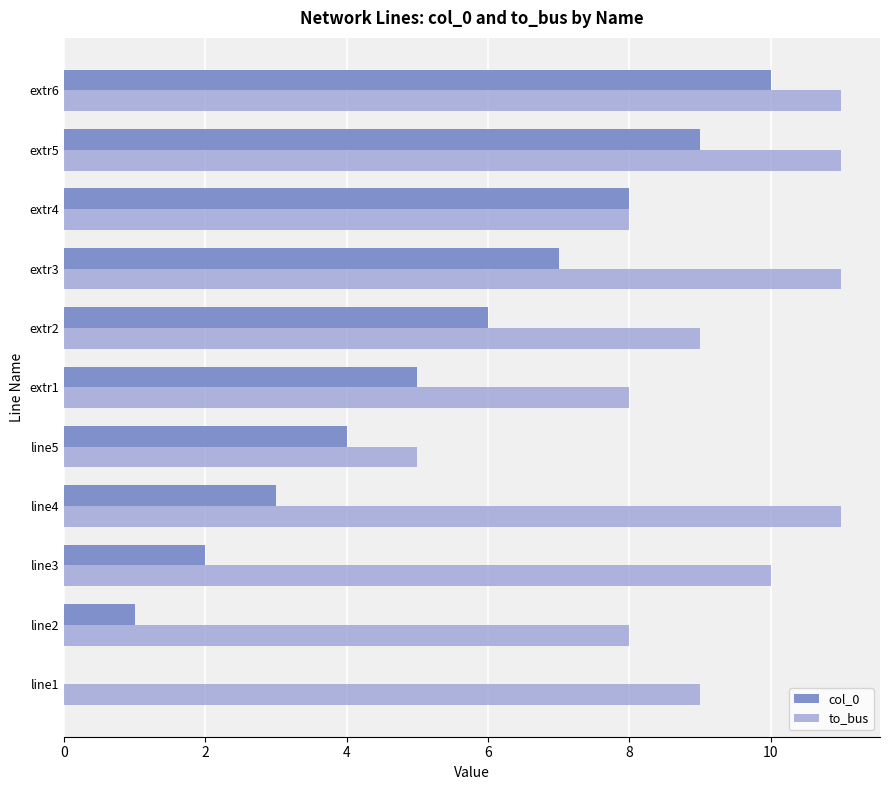

Is the value of to_bus at line3 greater than the value of col_0 at extr4?

Yes